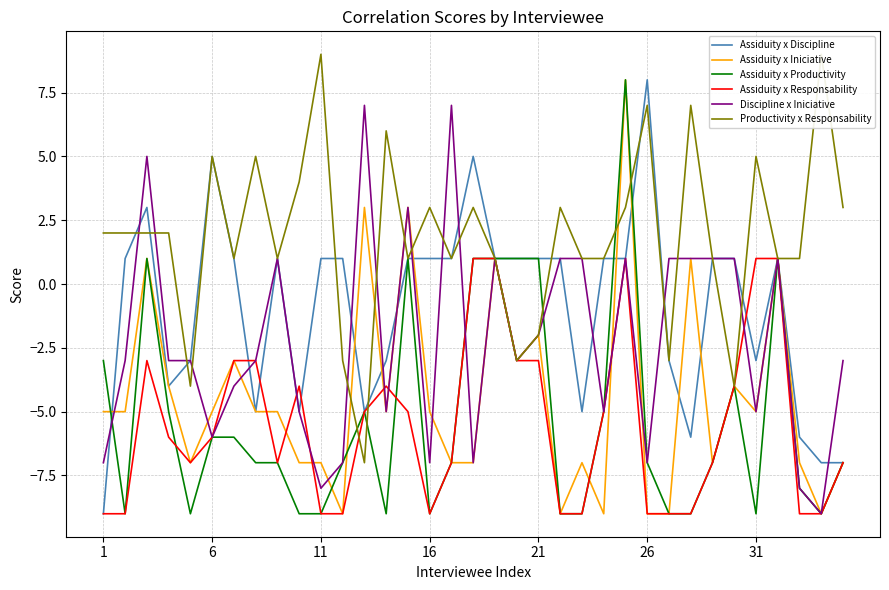

What are all the series names shown in the legend?

Assiduity x Discipline, Assiduity x Iniciative, Assiduity x Productivity, Assiduity x Responsability, Discipline x Iniciative, Productivity x Responsability